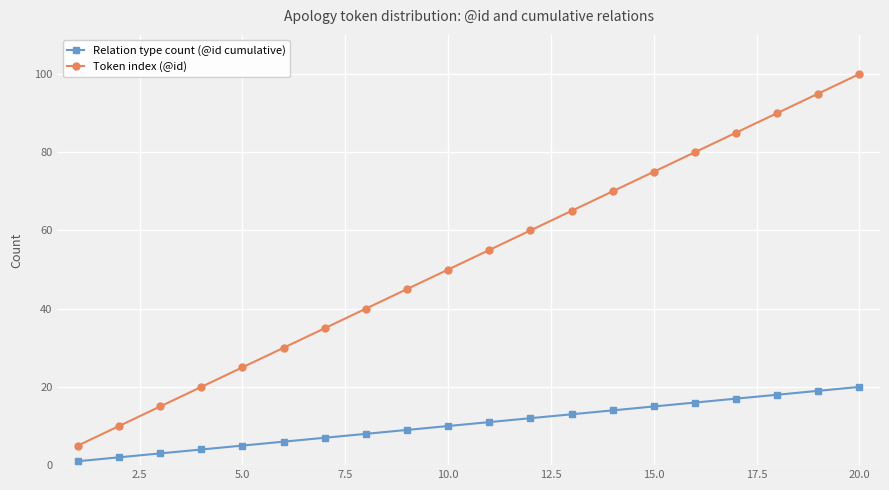

Which series has the largest total across all categories?

Token index (@id)